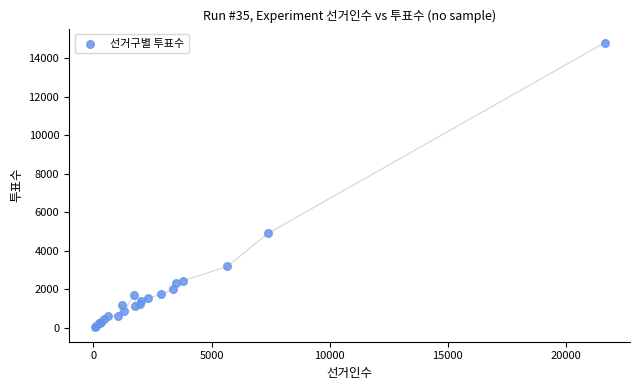

What Y value in the scatter plot is closest to 7410?

4904